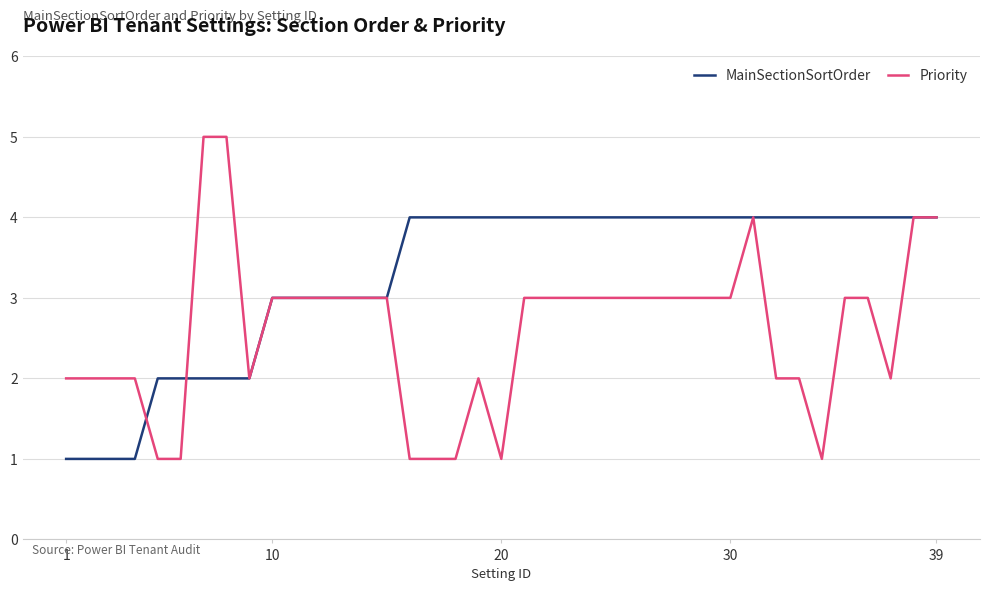

Which series has the largest range (max minus min)?

Priority